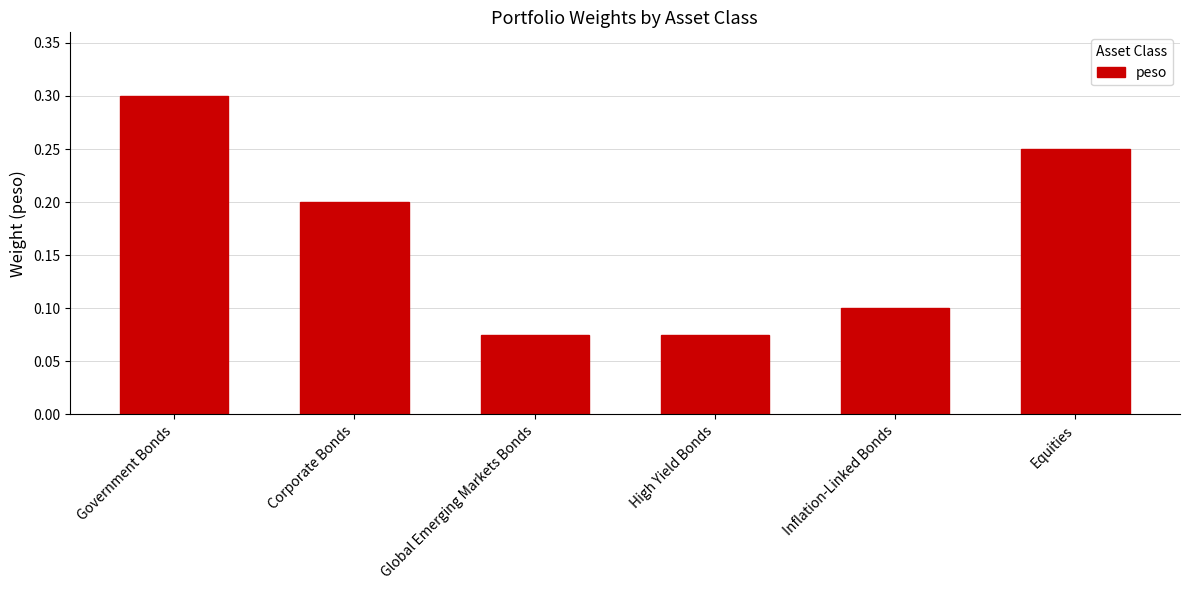

What is the sum of all values?

1.0